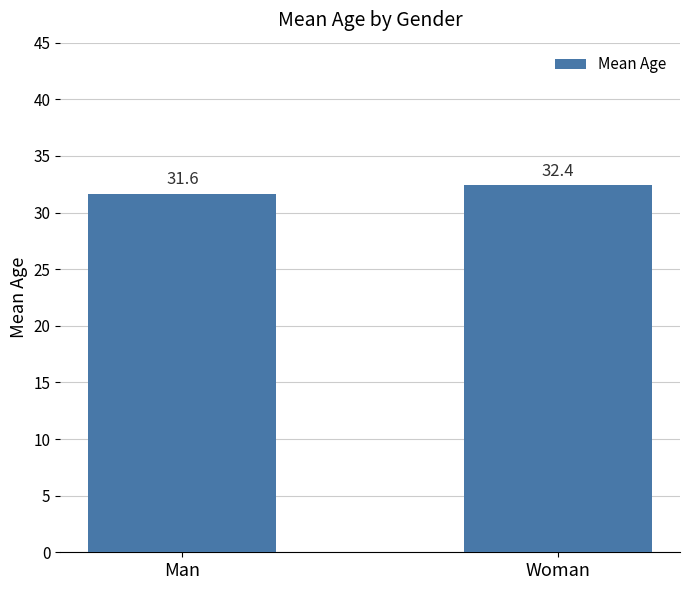

Rank the categories by value from highest to lowest.

Woman, Man